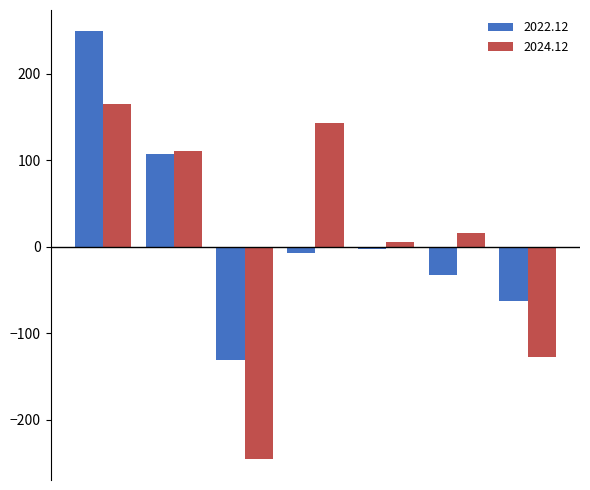

How many distinct data groups are displayed?

2